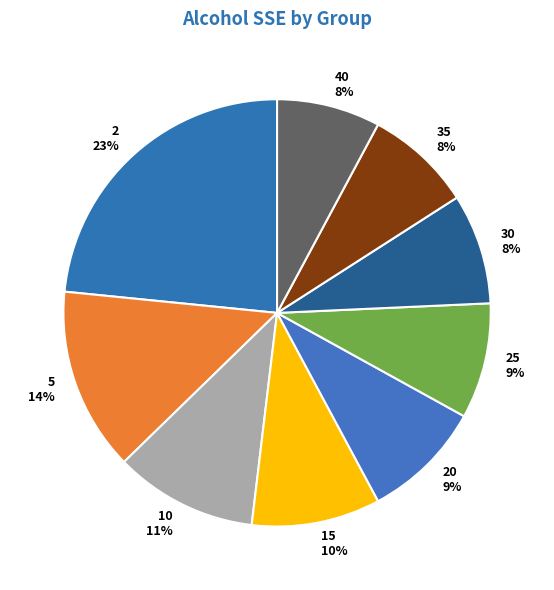

Is the sum of 5 and 20 greater than half?

No